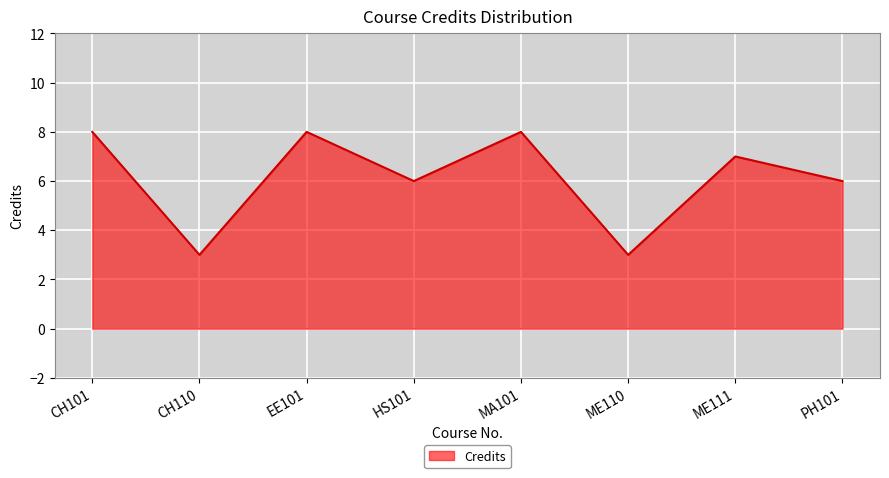

How many lines are shown in the chart?

1